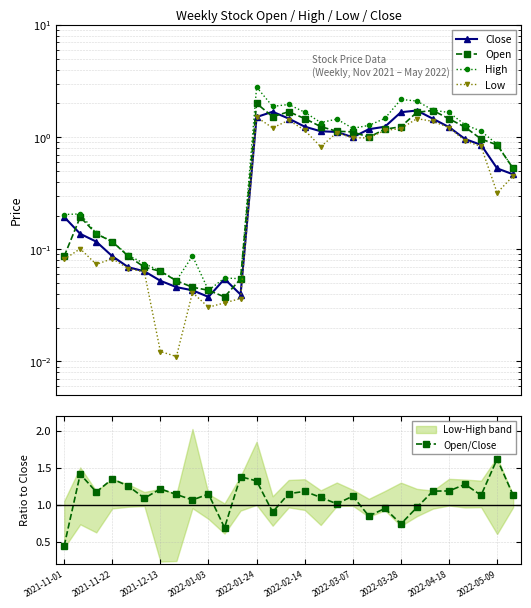

Count the number of categories in the chart.

29